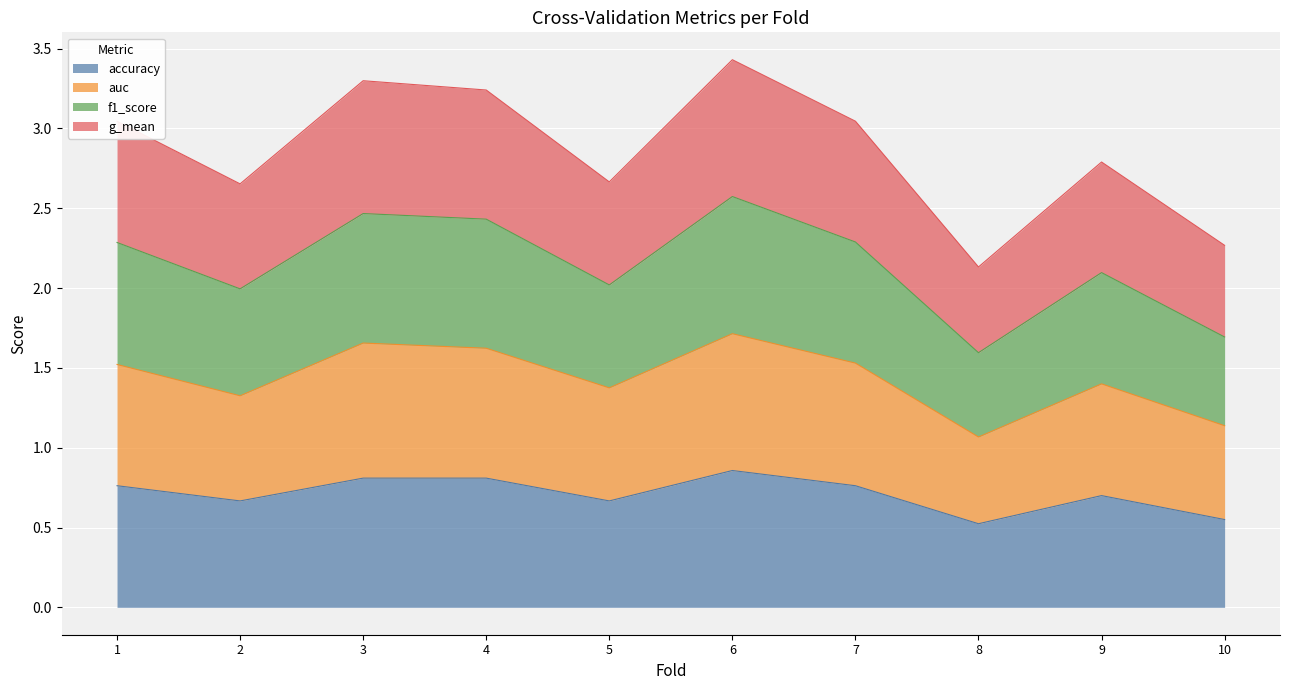

What is the total value across all series at 6?

3.4